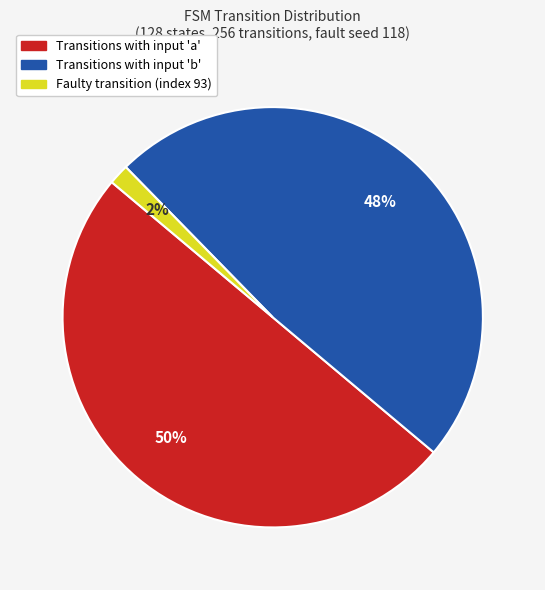

To the nearest percent, what is the average slice percentage?

33%